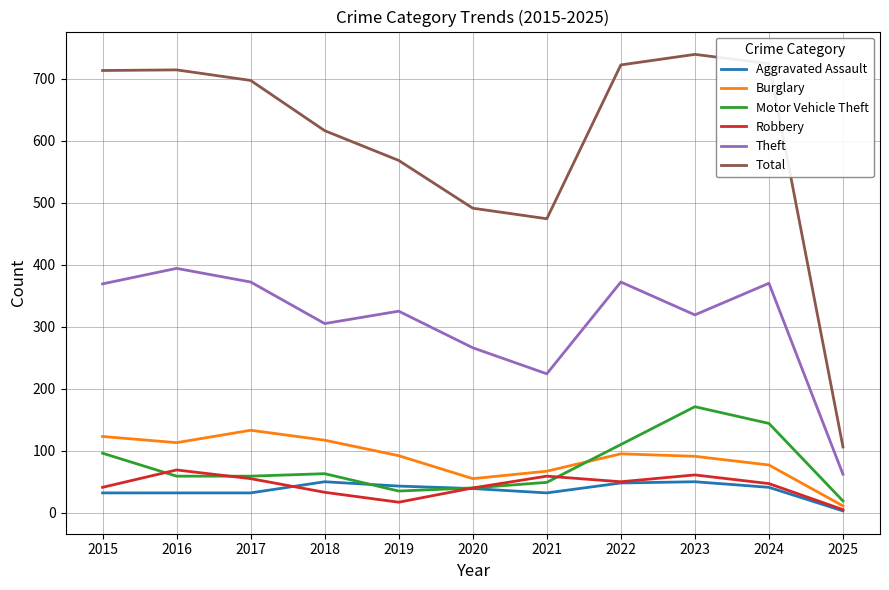

The Theft series shows 19 at 2025. True or false?

False